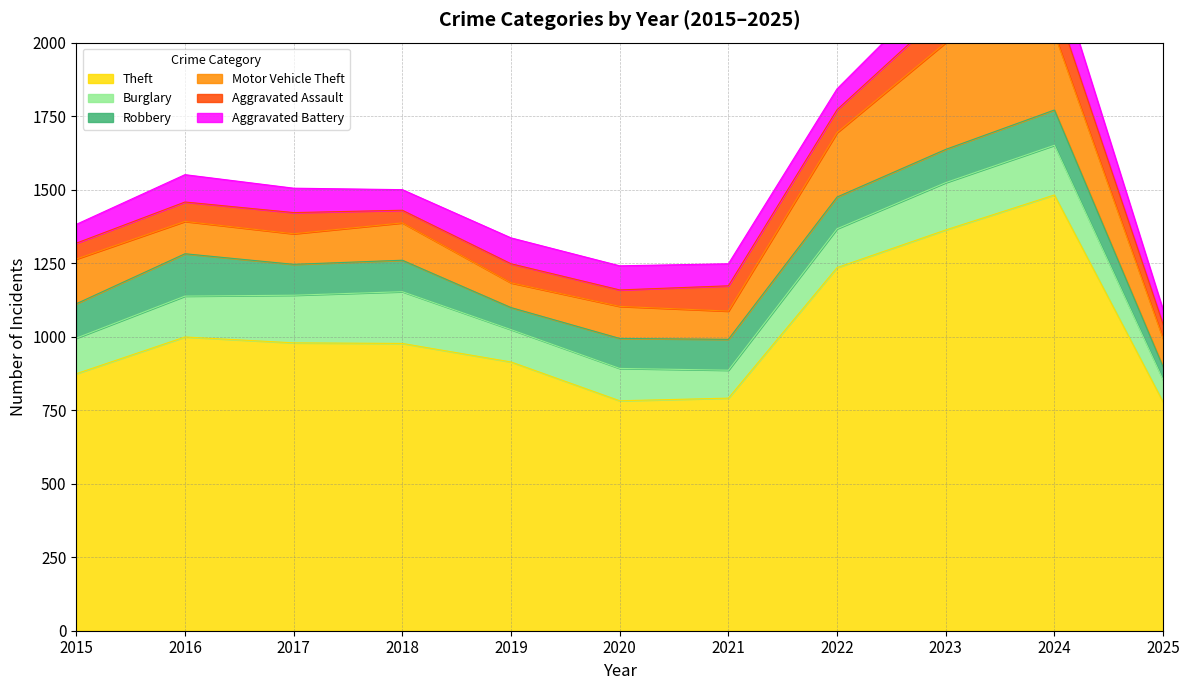

What is the difference between the second highest and second lowest values in the Theft series?

581